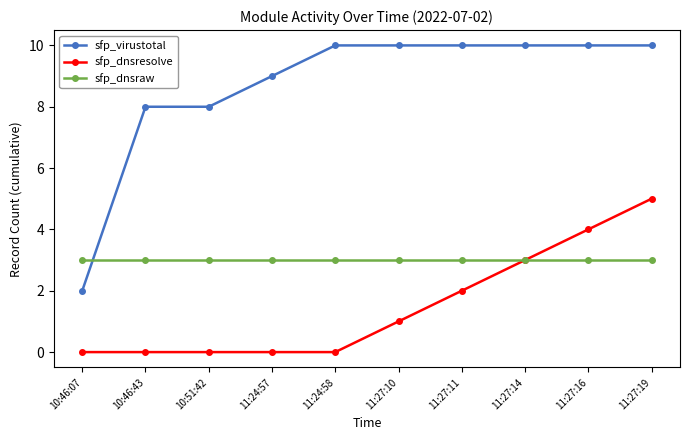

What is the sum of the sfp_dnsresolve values at 11:24:57 and 11:27:16?

4